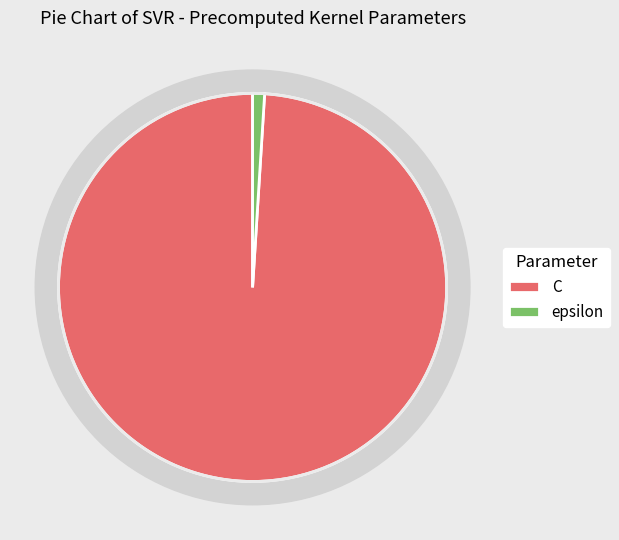

What is the change in value from C to epsilon?

-99